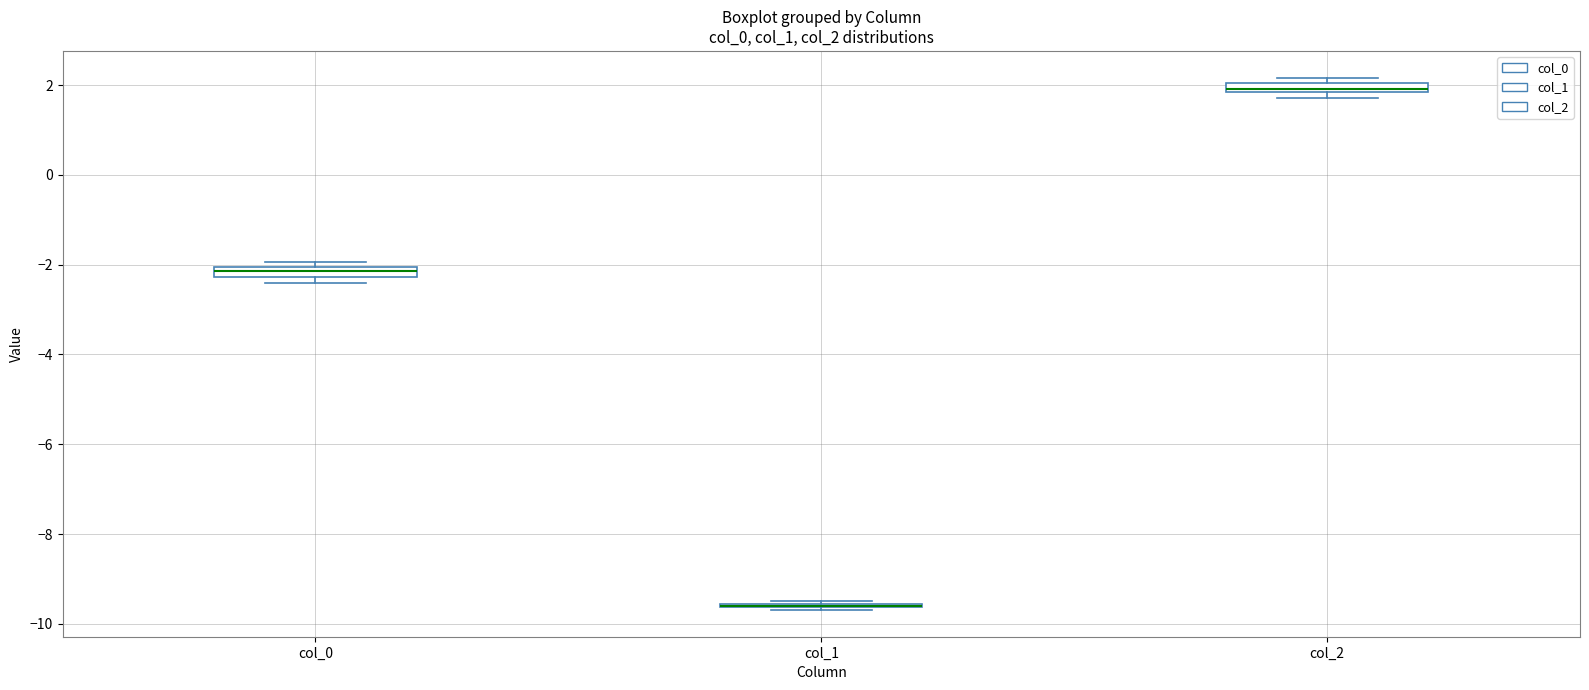

Where is the lower edge of the box for col_0 on the y-axis? The values are not printed on the chart, so give them approximately, as read against the axis.

-2.2